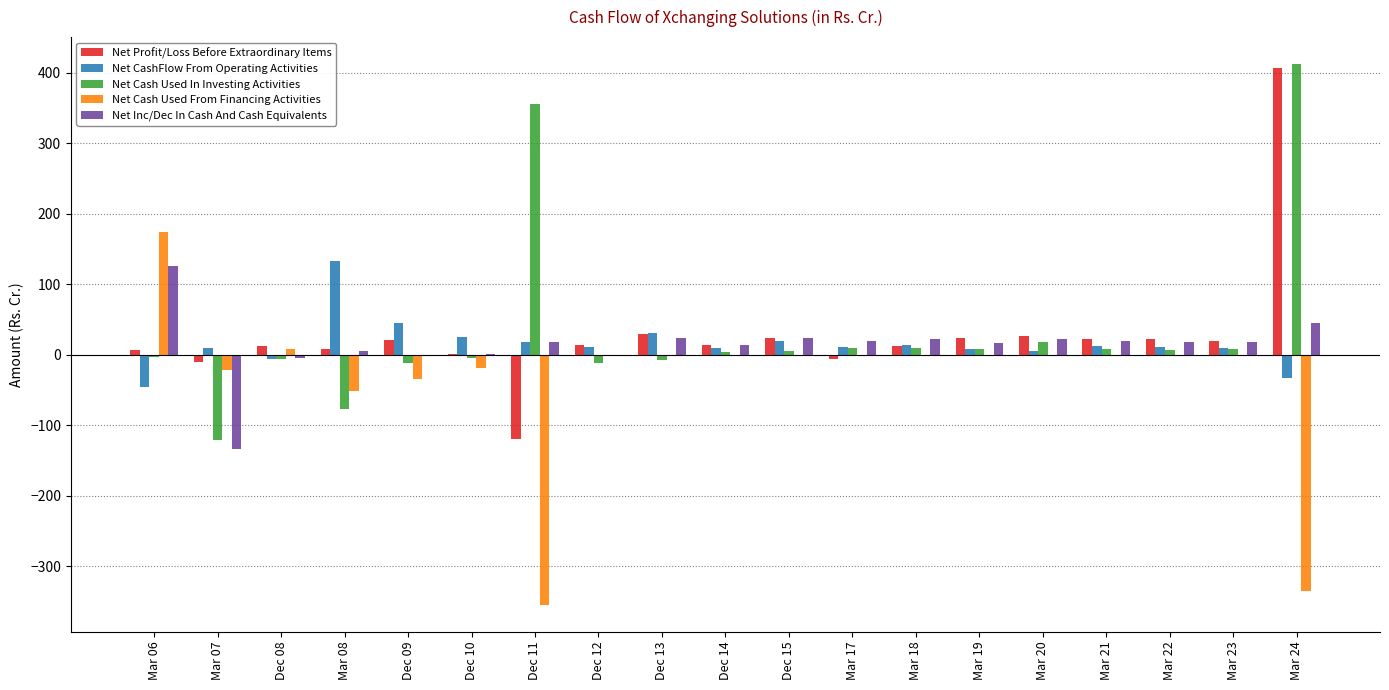

Where is Net Cash Used From Financing Activities nearest to the value -89?

Mar 08